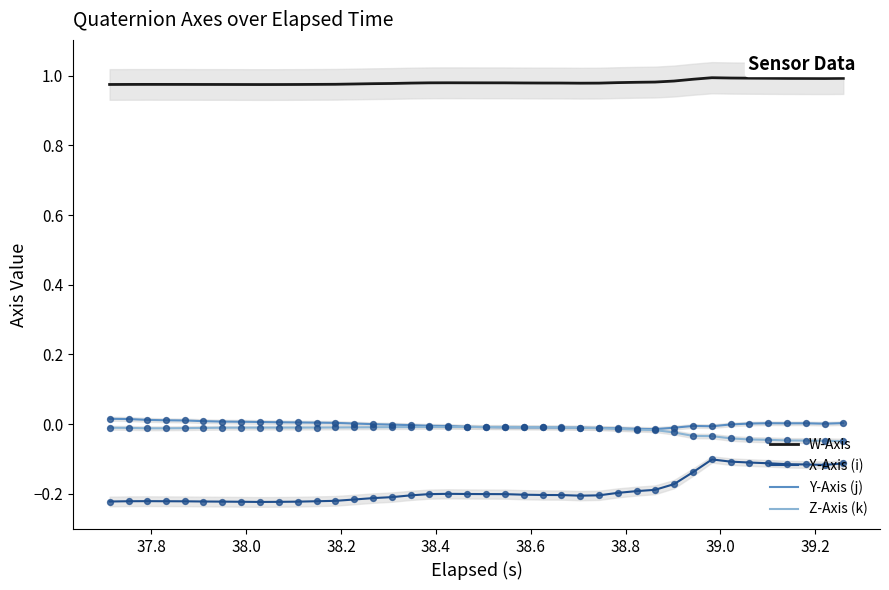

Which series has the largest total across all categories?

W-Axis